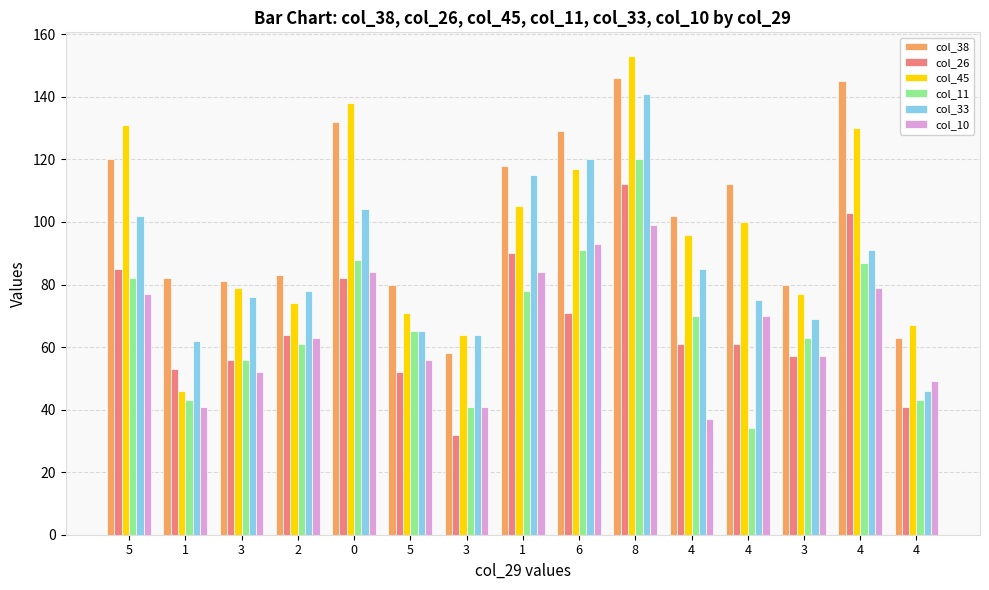

What are all the series names shown in the legend?

col_38, col_26, col_45, col_11, col_33, col_10